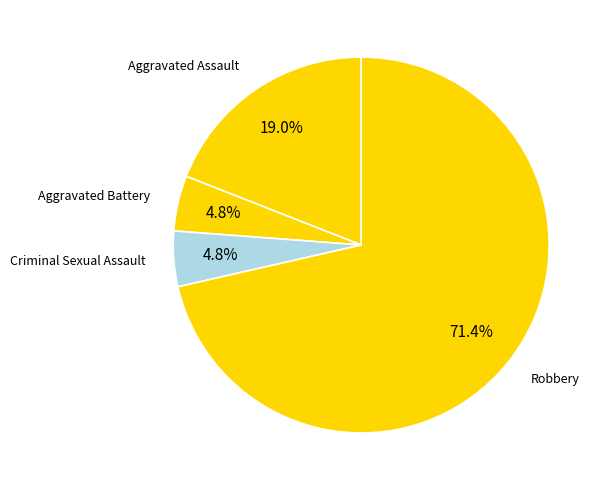

Is it true that Aggravated Assault is 19% of the pie?

True